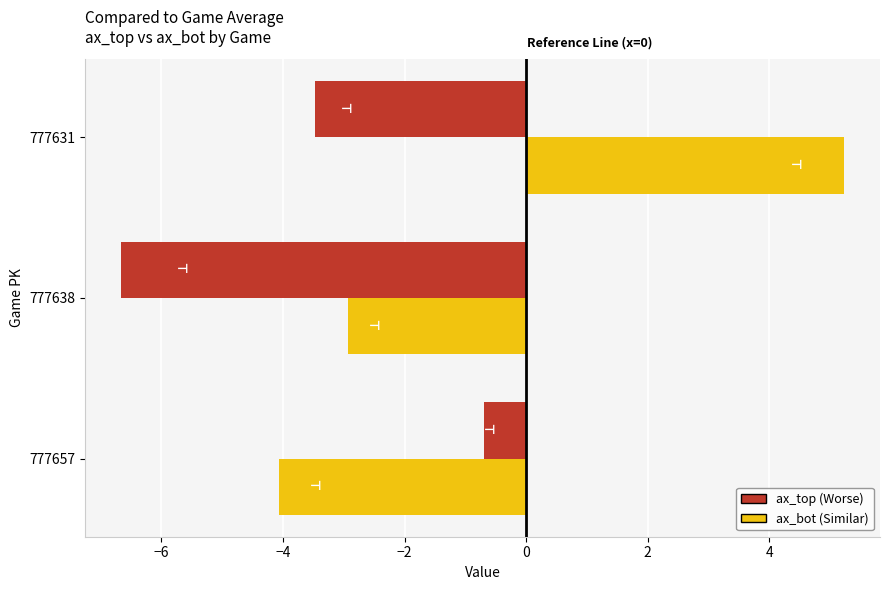

At which category is the sum across all series the highest?

777631